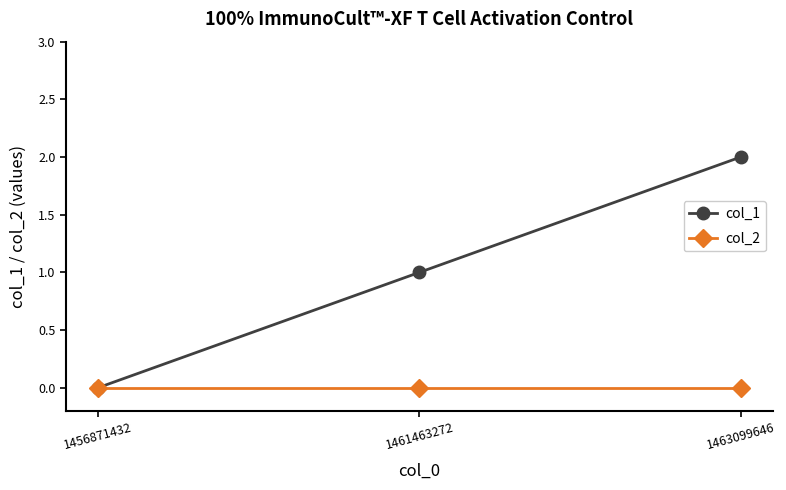

Reading left to right, list all the values displayed in this chart.

col_1: 0	1	2
col_2: 0	0	0